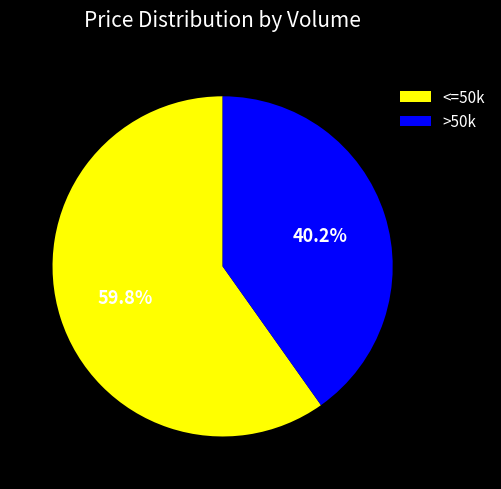

What is the total percentage of >50k and <=50k?

100.0%